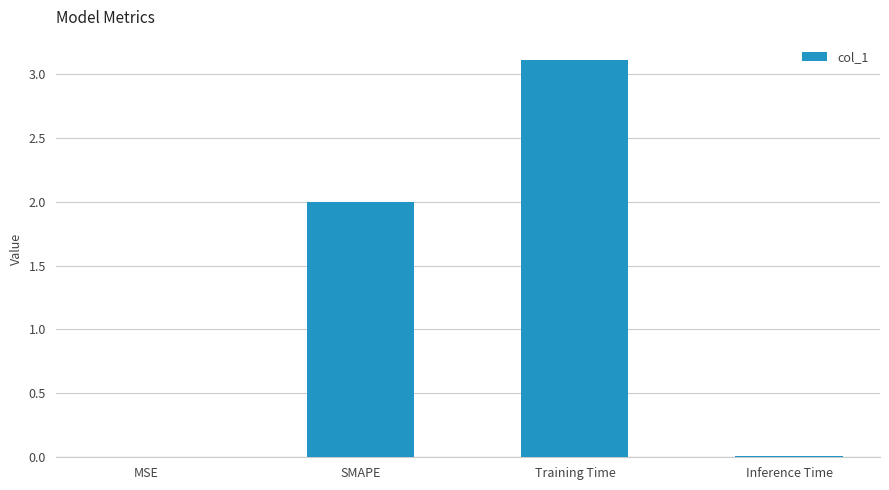

What value does the data have at Training Time?

3.1